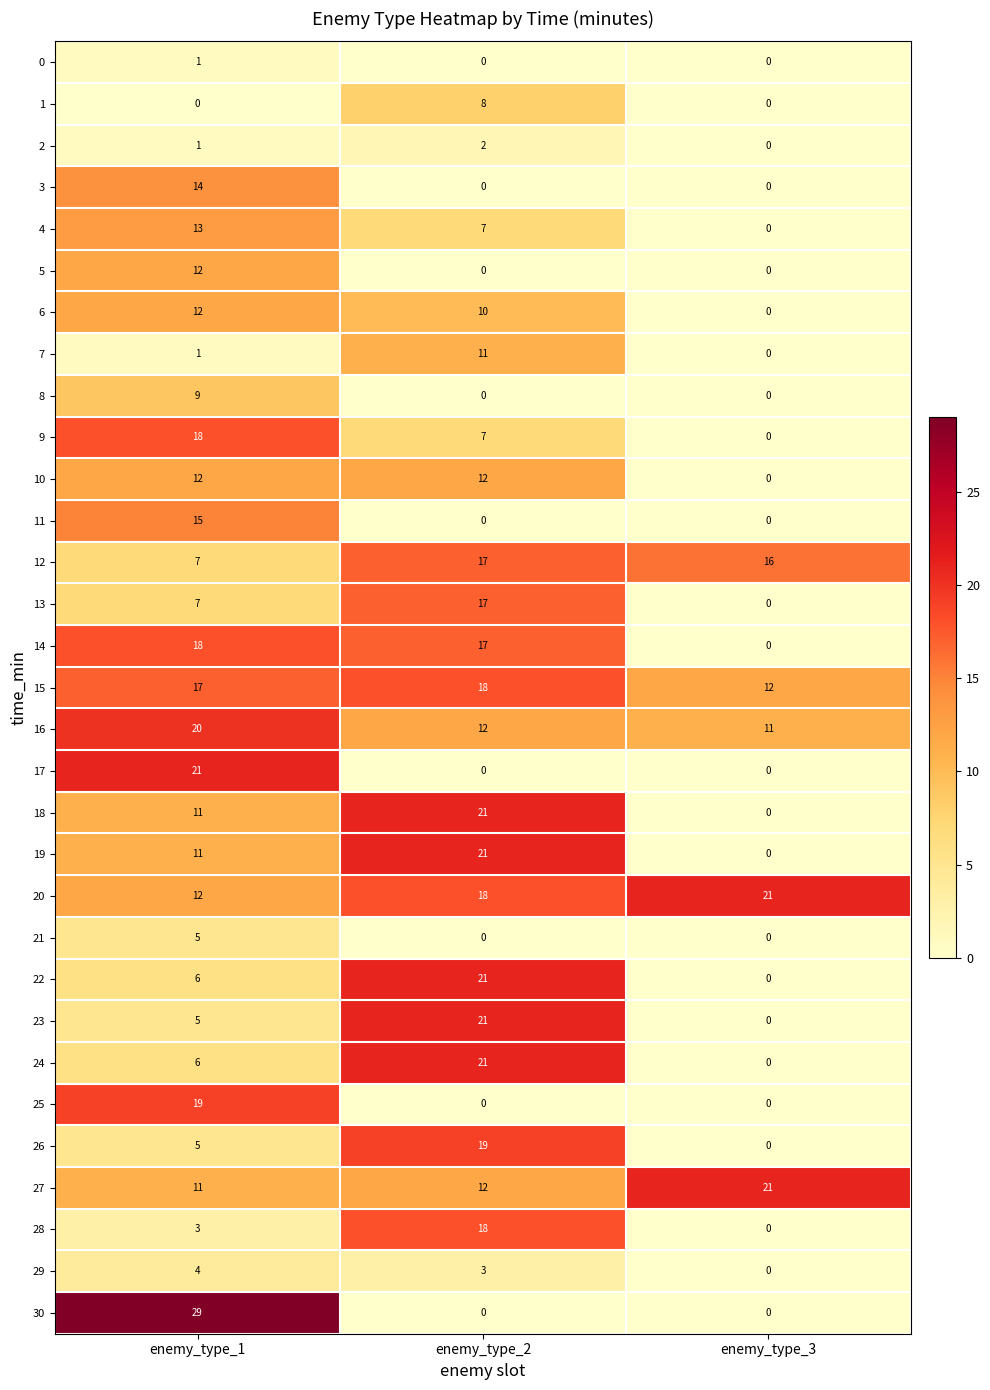

What is the difference between the maximum and minimum values in the 30 series?

29